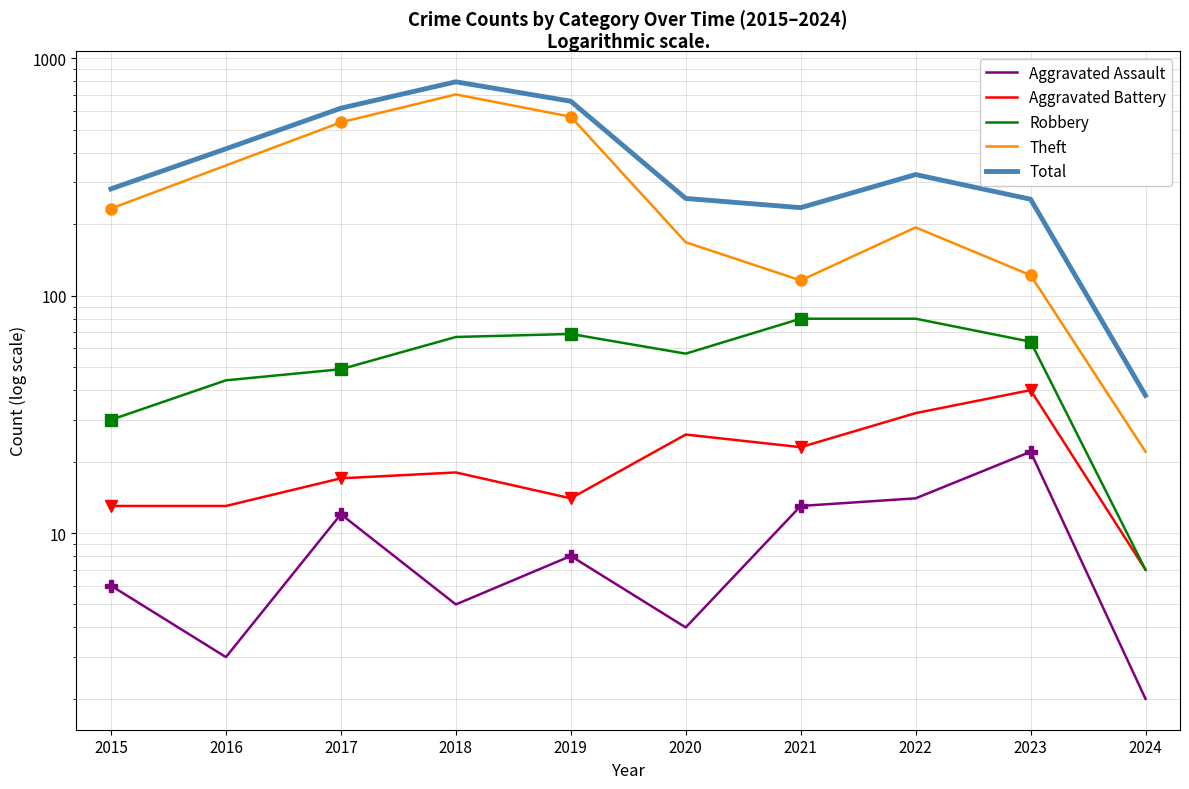

At which label is Theft closest to 363?

2016